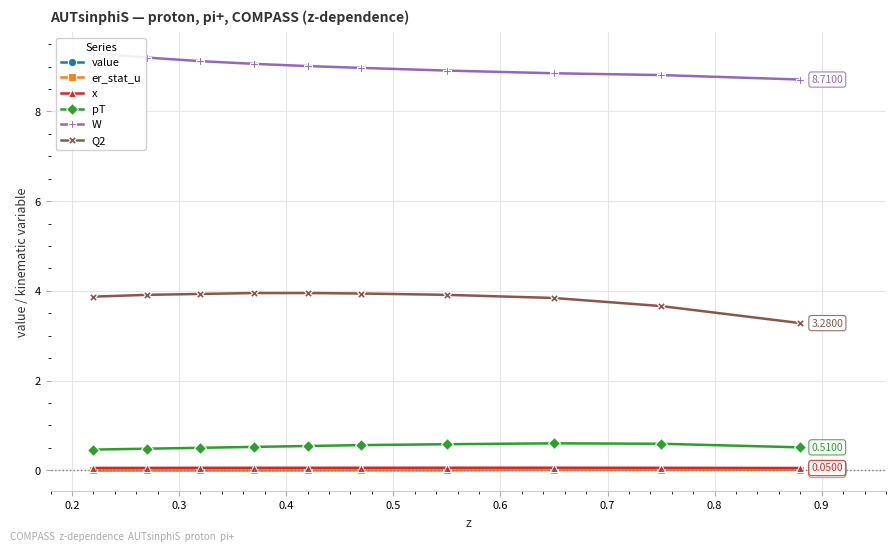

True or false: x and pT intersect in this chart.

False